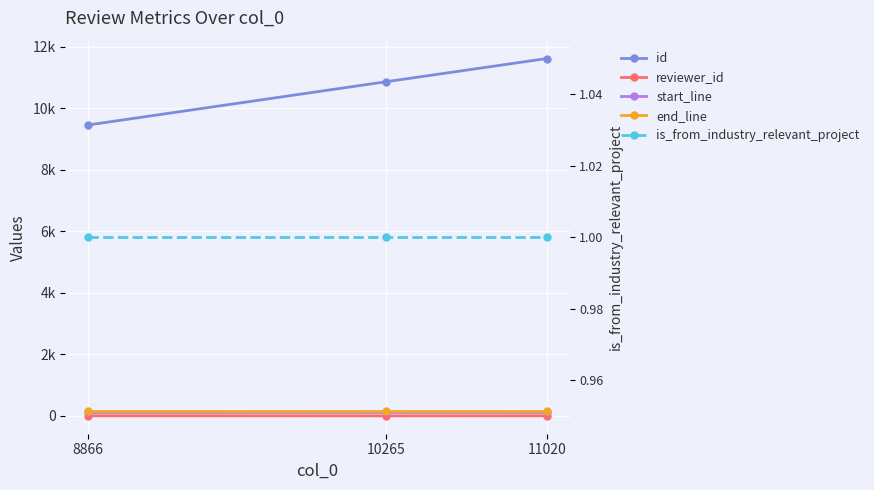

Does the chart display data point markers on the line(s)?

Yes